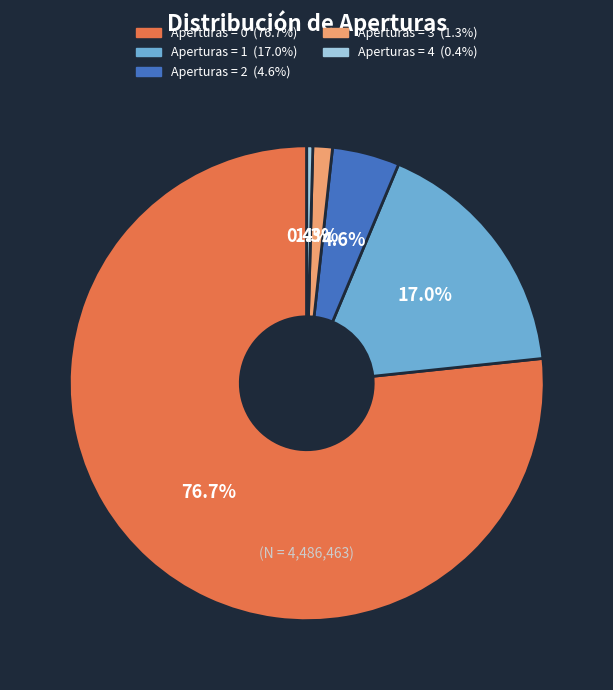

Is there a majority slice in this chart?

Yes